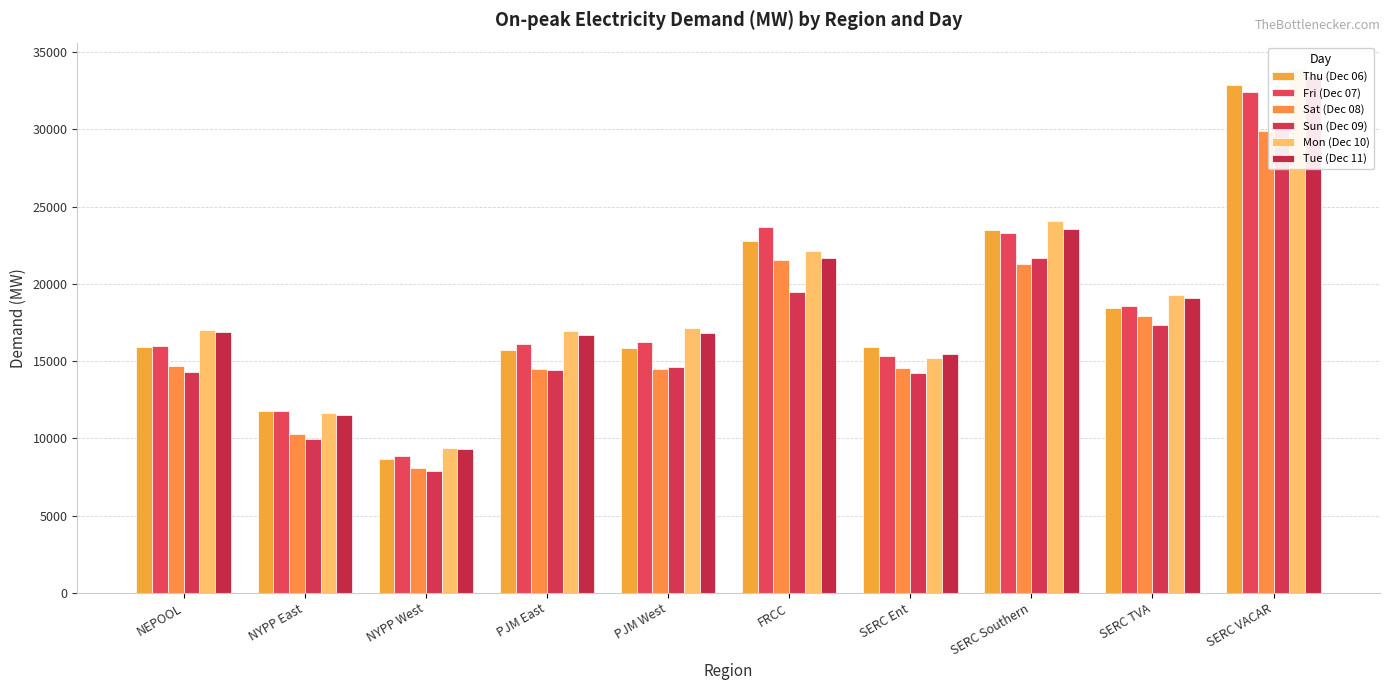

Count the number of categories in the chart.

10